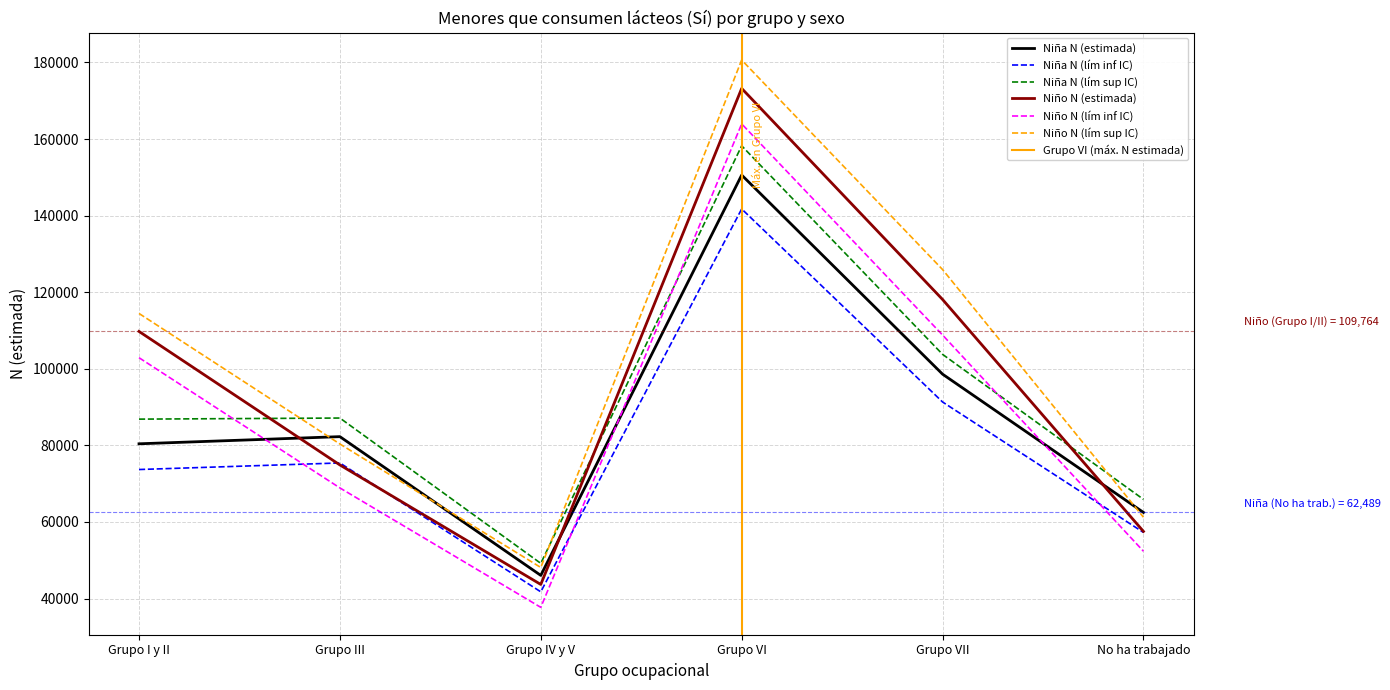

Which category has the highest value in the Niña N (lím inf IC) series?

Grupo VI